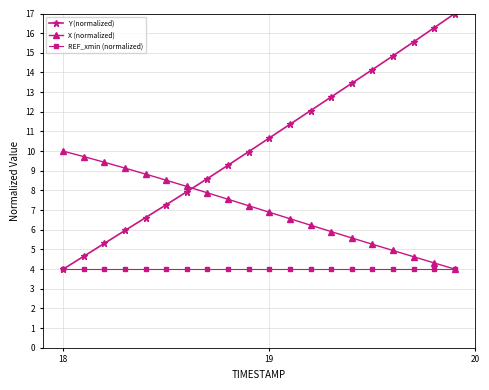

At how many categories does at least one series exceed 13?

6